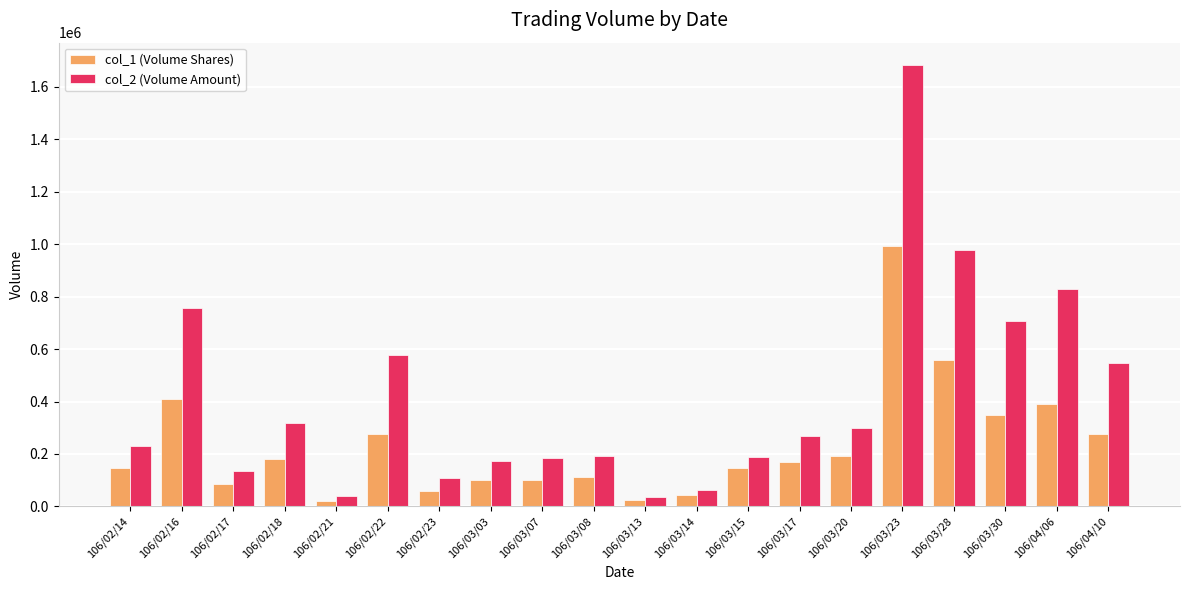

What is the sum of the col_2 (Volume Amount) values at 106/03/07 and 106/03/23?

1869930